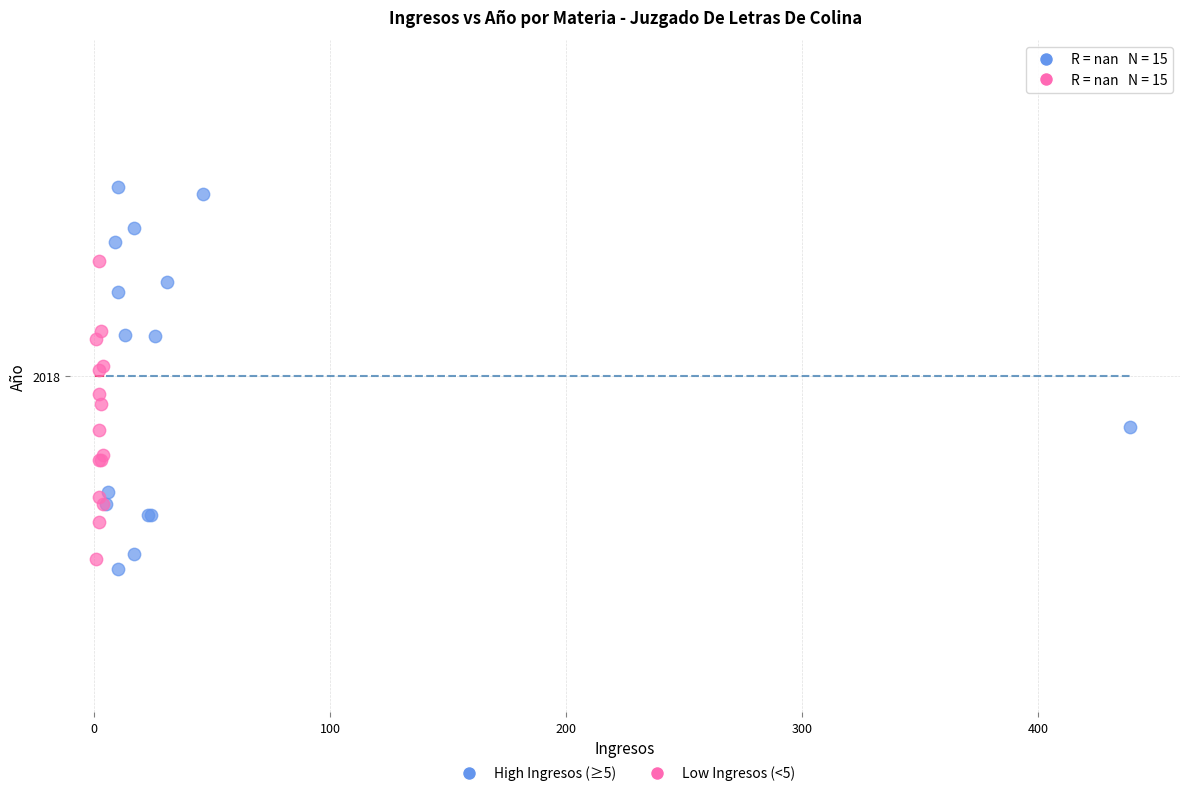

Which series contains the lowest Y value?

High Ingresos (≥5)